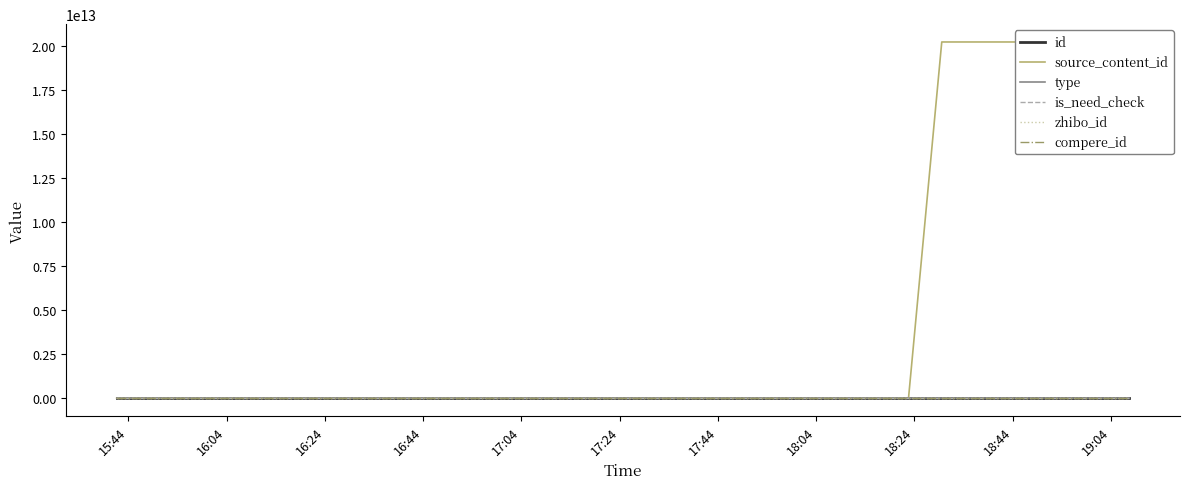

Which series has the largest total across all categories?

source_content_id